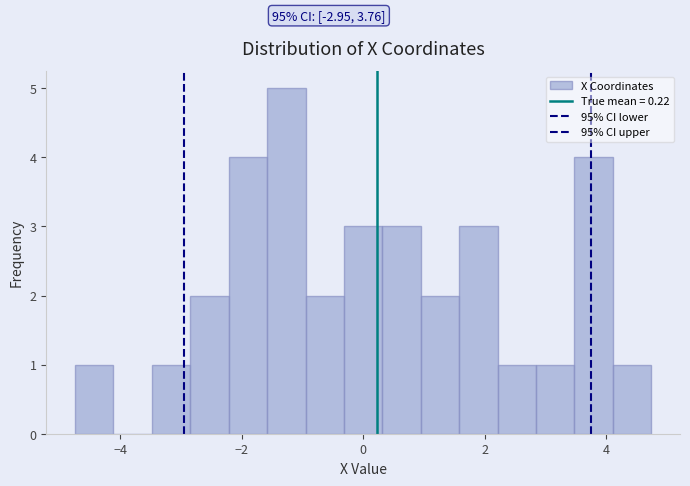

Read against the x-axis, roughly where is the centre of the tallest bar?

-1.2